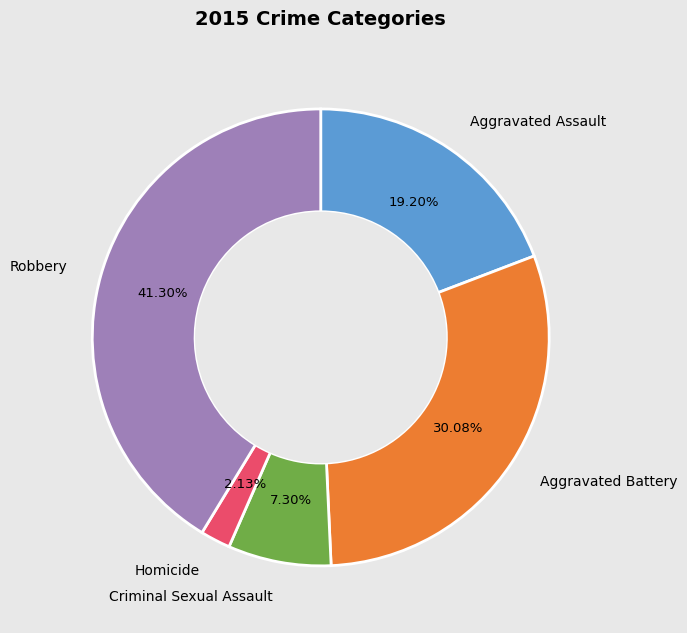

To the nearest percent, what is the average slice percentage?

20%